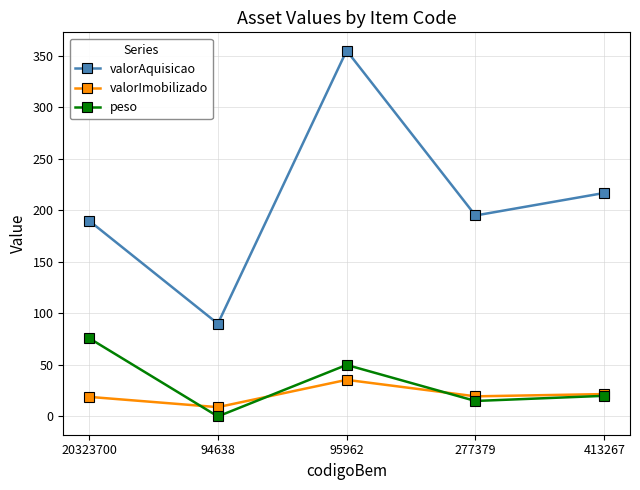

At how many categories does at least one series exceed 35?

5